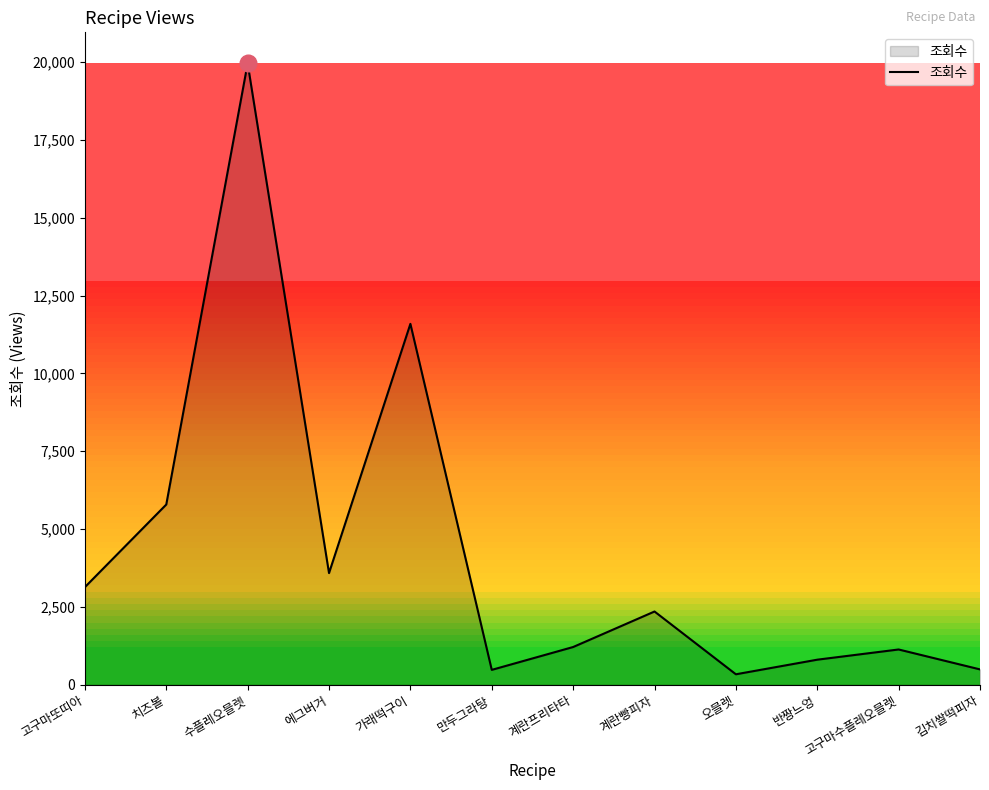

What is the maximum value shown in the chart?

19962